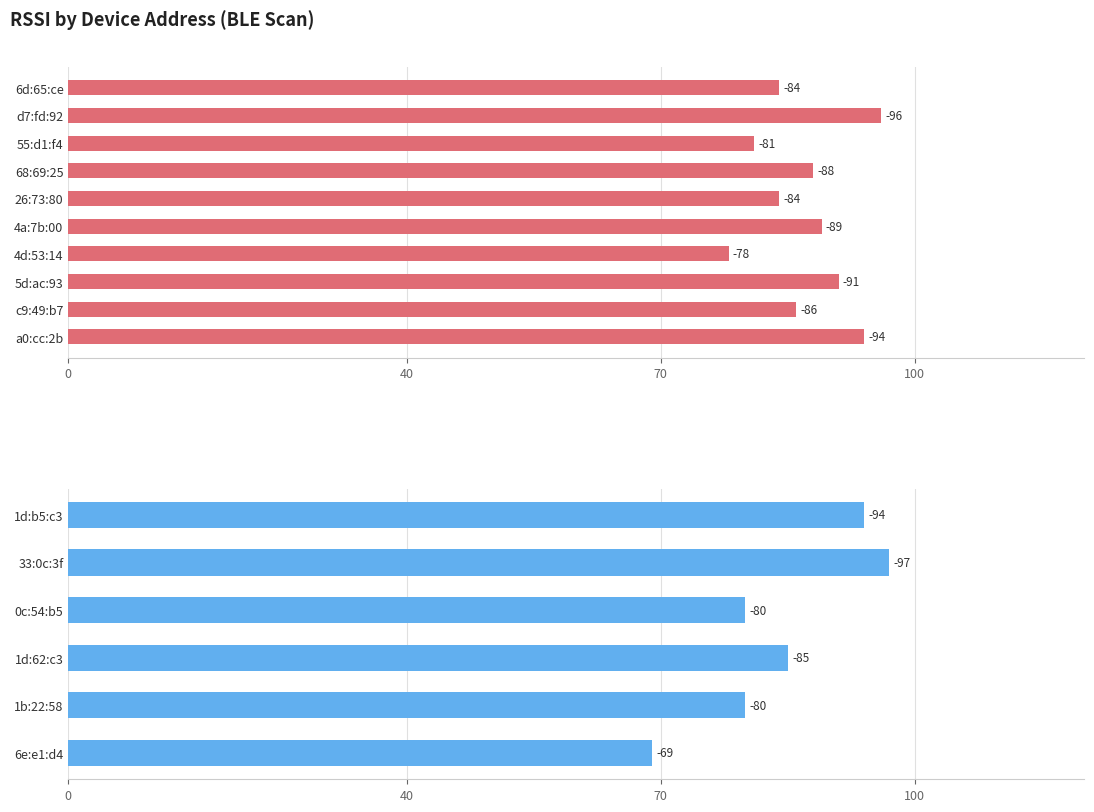

True or false: the data shows 85 at 100.

True